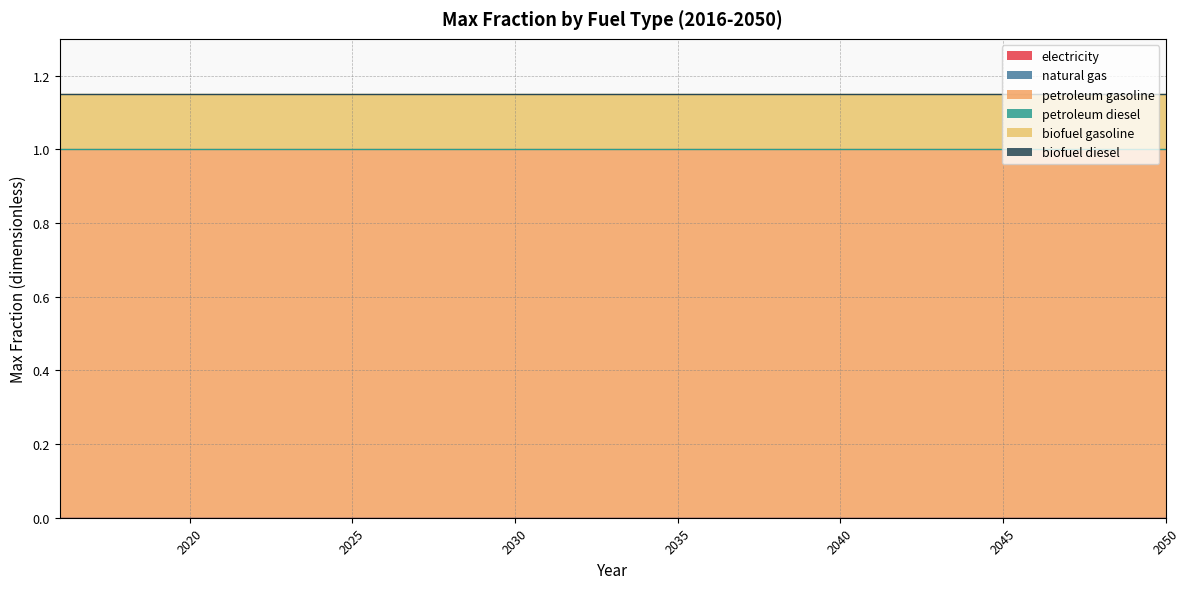

Reading left to right, extract all data points from this chart.

electricity: 0.0	0.0	0.0	0.0	0.0	0.0	0.0	0.0	0.0	0.0	0.0	0.0	0.0	0.0	0.0	0.0	0.0	0.0	0.0	0.0	0.0	0.0	0.0	0.0	0.0	0.0	0.0	0.0	0.0	0.0	0.0	0.0	0.0	0.0	0.0
natural gas: 0.0	0.0	0.0	0.0	0.0	0.0	0.0	0.0	0.0	0.0	0.0	0.0	0.0	0.0	0.0	0.0	0.0	0.0	0.0	0.0	0.0	0.0	0.0	0.0	0.0	0.0	0.0	0.0	0.0	0.0	0.0	0.0	0.0	0.0	0.0
petroleum gasoline: 1.0	1.0	1.0	1.0	1.0	1.0	1.0	1.0	1.0	1.0	1.0	1.0	1.0	1.0	1.0	1.0	1.0	1.0	1.0	1.0	1.0	1.0	1.0	1.0	1.0	1.0	1.0	1.0	1.0	1.0	1.0	1.0	1.0	1.0	1.0
petroleum diesel: 0.0	0.0	0.0	0.0	0.0	0.0	0.0	0.0	0.0	0.0	0.0	0.0	0.0	0.0	0.0	0.0	0.0	0.0	0.0	0.0	0.0	0.0	0.0	0.0	0.0	0.0	0.0	0.0	0.0	0.0	0.0	0.0	0.0	0.0	0.0
biofuel gasoline: 0.1	0.1	0.1	0.1	0.1	0.1	0.1	0.1	0.1	0.1	0.1	0.1	0.1	0.1	0.1	0.1	0.1	0.1	0.1	0.1	0.1	0.1	0.1	0.1	0.1	0.1	0.1	0.1	0.1	0.1	0.1	0.1	0.1	0.1	0.1
biofuel diesel: 0.0	0.0	0.0	0.0	0.0	0.0	0.0	0.0	0.0	0.0	0.0	0.0	0.0	0.0	0.0	0.0	0.0	0.0	0.0	0.0	0.0	0.0	0.0	0.0	0.0	0.0	0.0	0.0	0.0	0.0	0.0	0.0	0.0	0.0	0.0